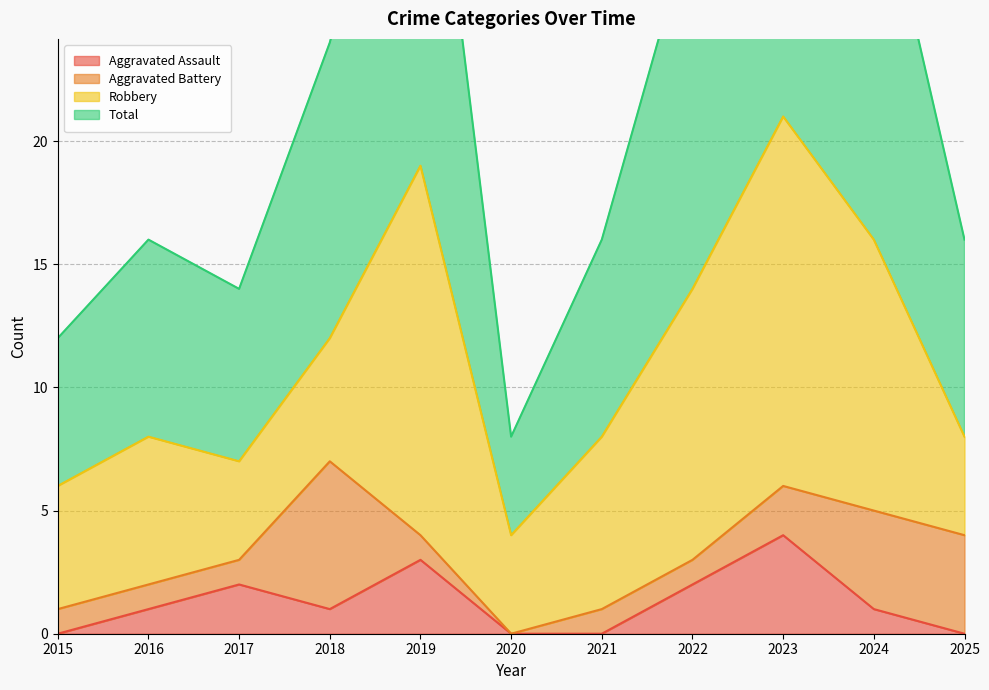

Reading right to left, what are all the values shown in this chart?

Aggravated Assault: 2025=0	2024=1	2023=4	2022=2	2021=0	2020=0	2019=3	2018=1	2017=2	2016=1	2015=0
Total: 2025=16	2024=32	2023=42	2022=29	2021=16	2020=8	2019=38	2018=24	2017=14	2016=16	2015=12